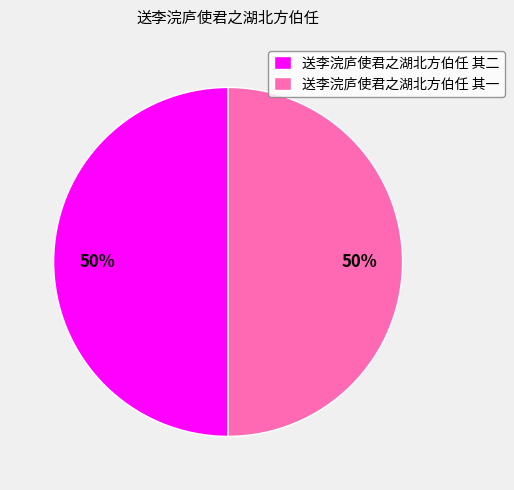

Is it true that 送李浣庐使君之湖北方伯任 其一 is 50% of the pie?

True